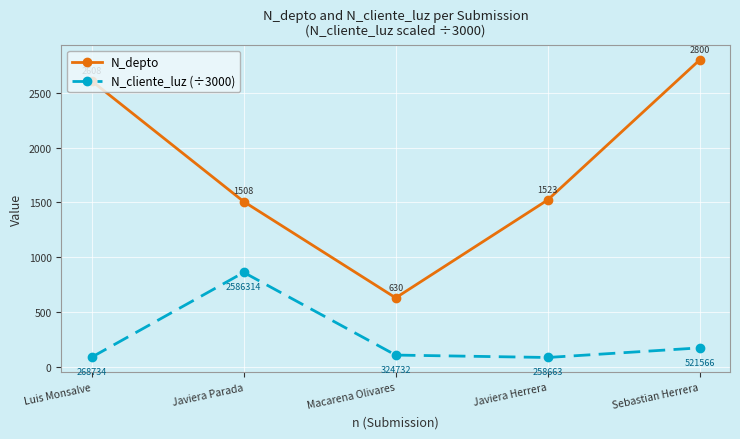

Between Luis Monsalve and Javiera Herrera, which series saw the biggest shift?

N_depto